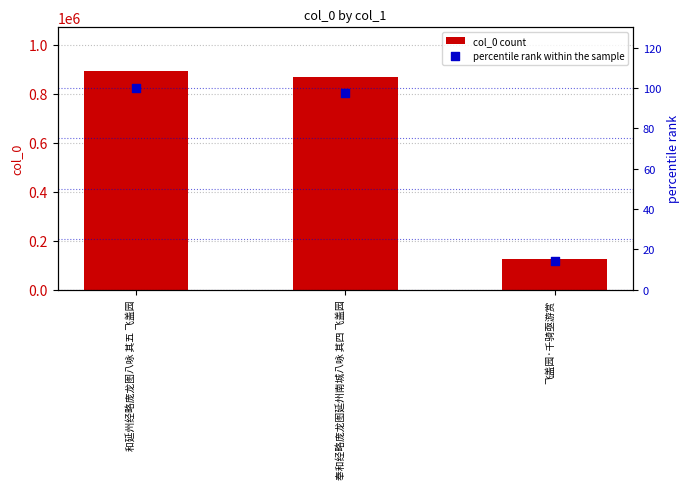

Which series has the widest spread of Y values?

col_0 count